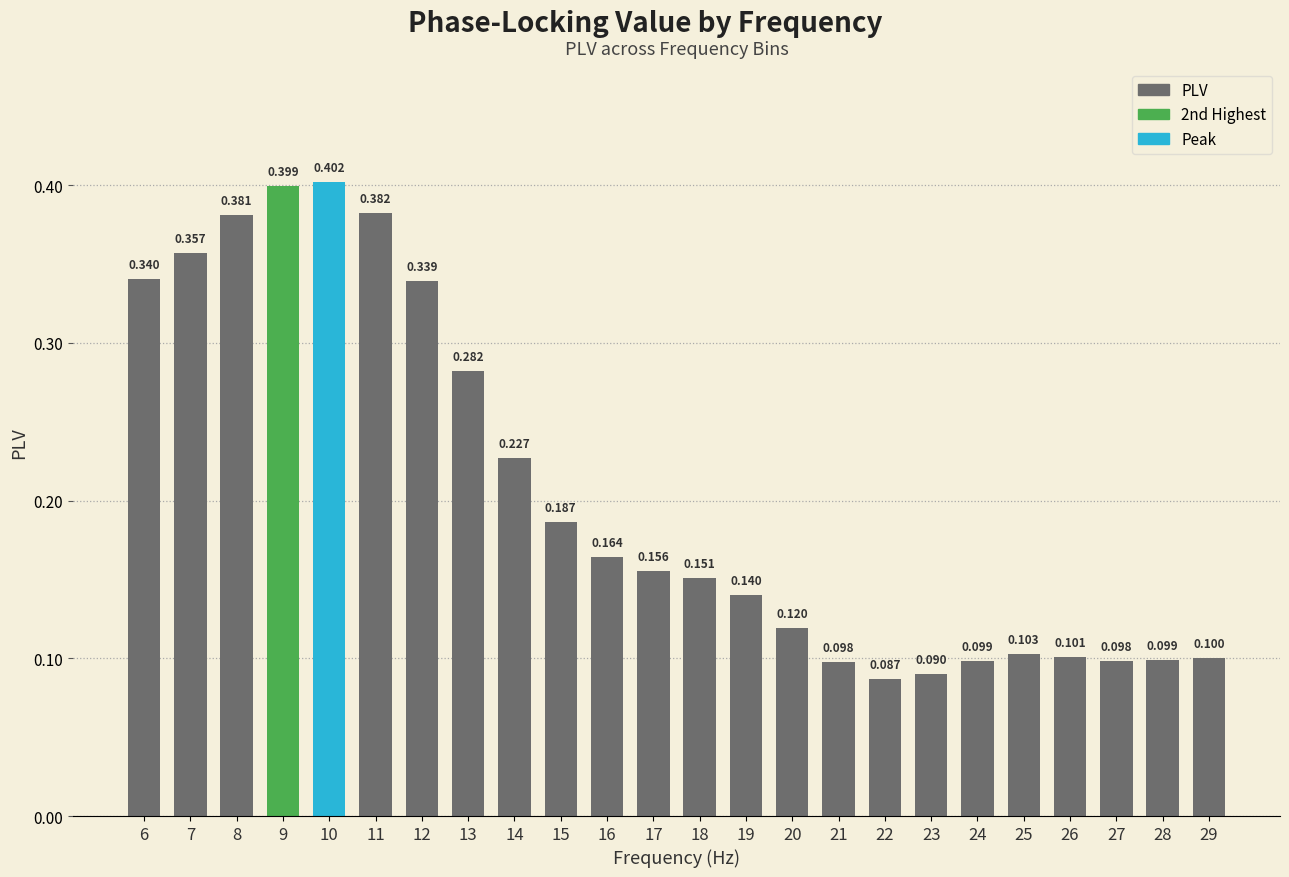

What is the smallest value displayed?

0.1